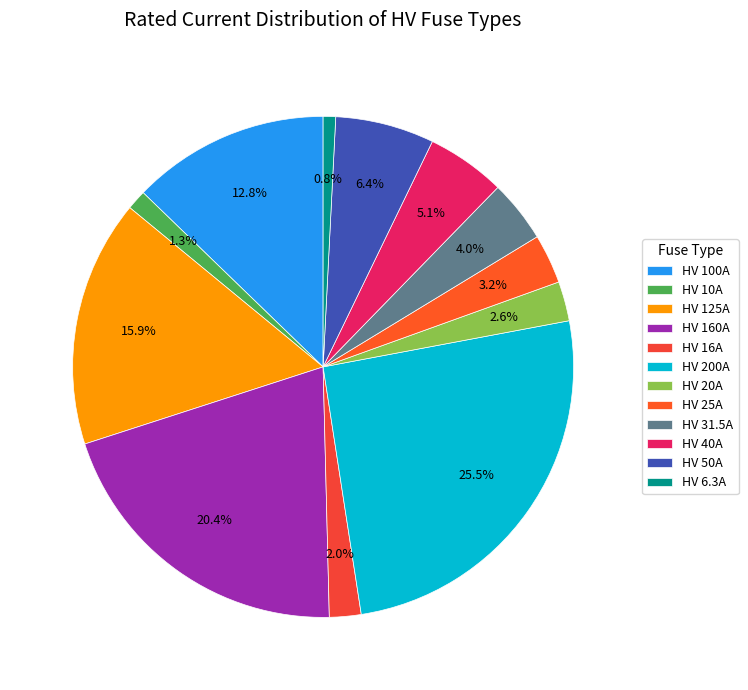

The HV 125A slice represents 16% of the pie. True or false?

True